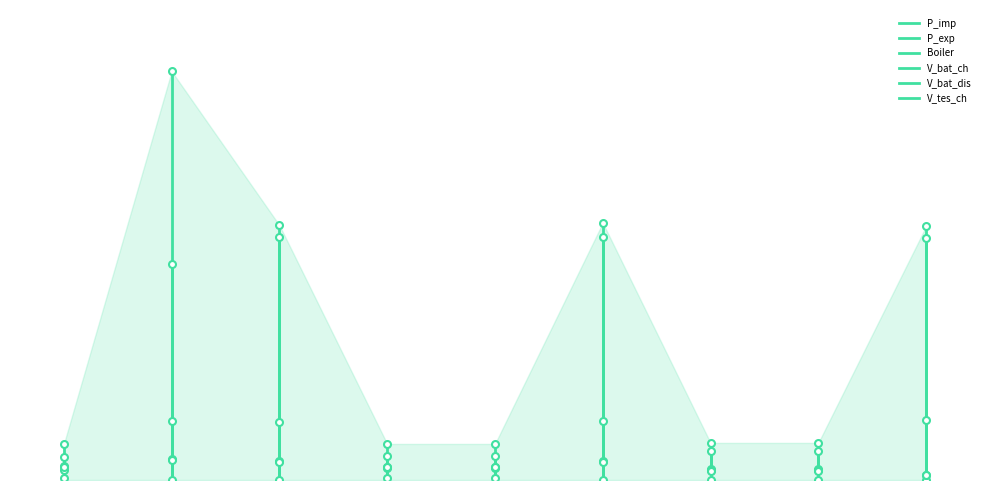

Reading right to left, what are all the values shown in this chart?

P_imp: 60482.5	2541.2	2541.2	61326.8	2974.9	2974.9	60736.6	97450.4	2385.3
P_exp: 0.0	118.0	118.0	0.0	392.7	392.7	0.0	0.0	428.5
Boiler: 57812.8	8846.2	8846.2	57919.9	8603.1	8603.1	57907.8	51394.7	8571.0
V_bat_ch: 1273.1	2293.3	2293.3	4418.9	3145.5	3145.5	4455.4	4992.6	3349.0
V_bat_dis: 1209.5	2178.6	2178.6	4197.9	2988.3	2988.3	4232.6	4743.0	3181.6
V_tes_ch: 14323.8	6955.6	6955.6	14053.5	5745.2	5745.2	13812.4	14057.7	5438.2